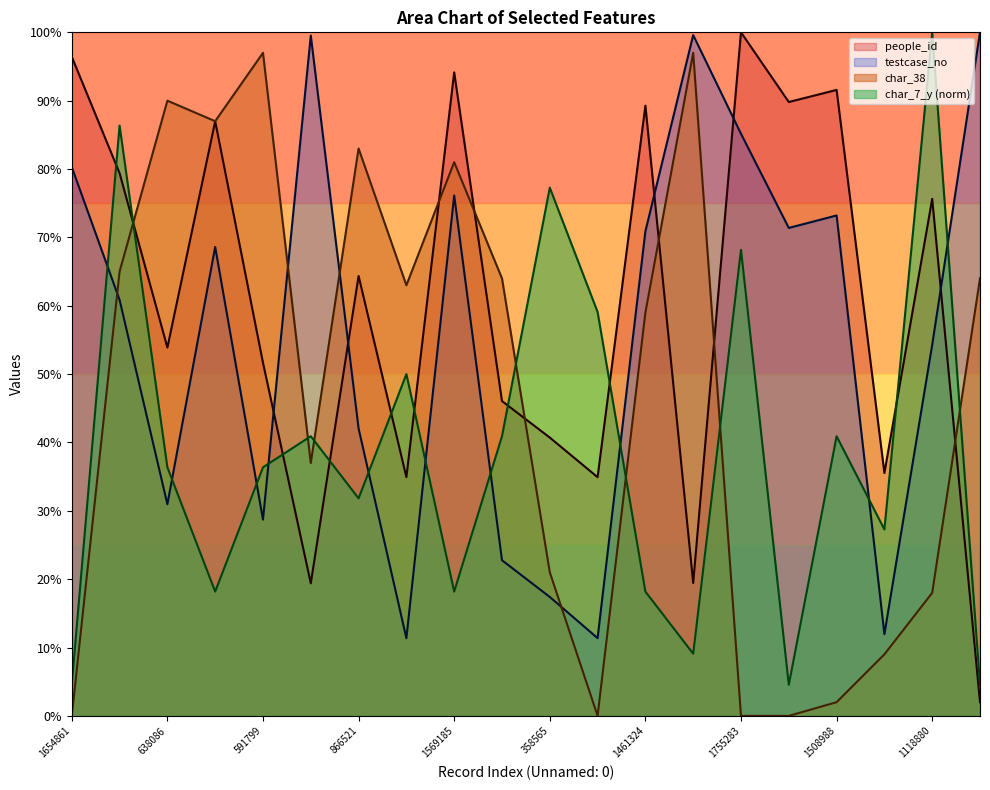

What is the total value across all series at 234133?

159.3